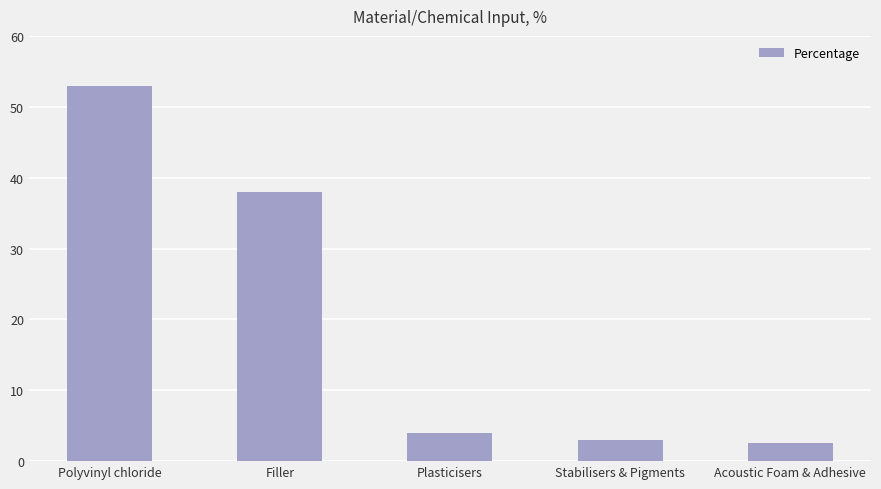

Where does the data first go above 4?

Polyvinyl chloride